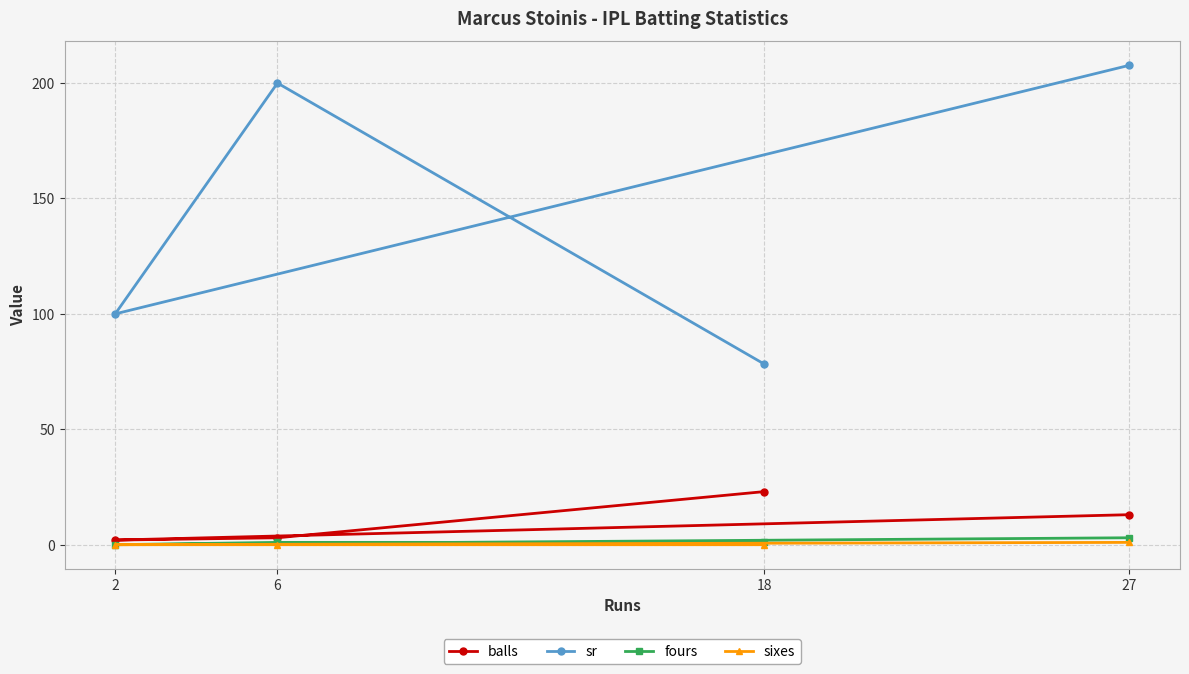

Reading left to right, extract all data points from this chart.

balls: 2=2.0	6=3.0	18=23.0	27=13.0
sr: 2=100.0	6=200.0	18=78.3	27=207.7
fours: 2=0.0	6=1.0	18=1.0	27=3.0
sixes: 2=0.0	6=0.0	18=0.0	27=1.0